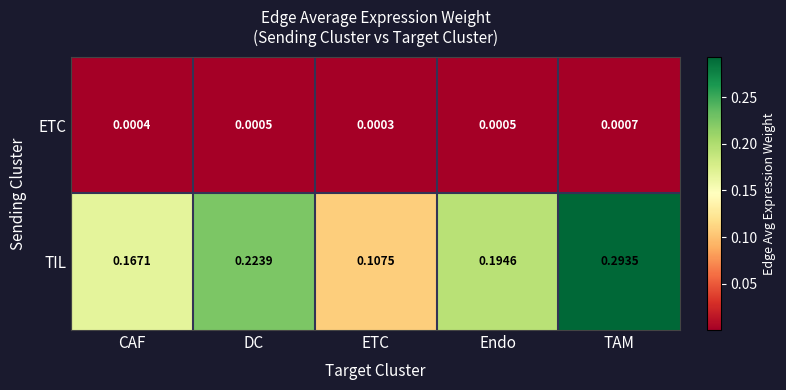

Which category has the highest value across all series?

TAM